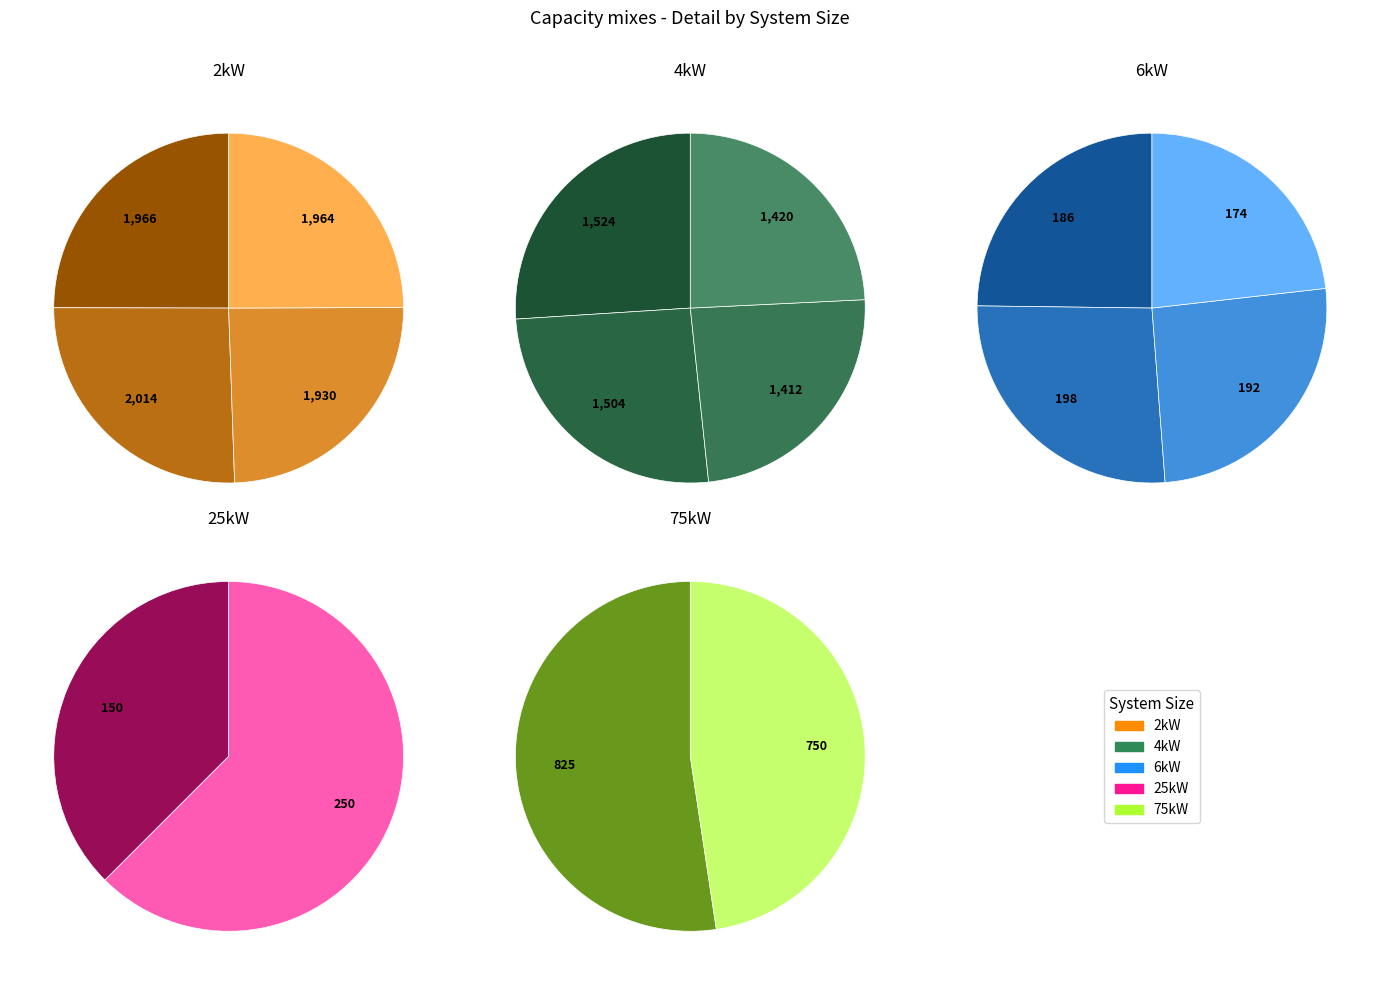

Does any single category account for the majority?

No